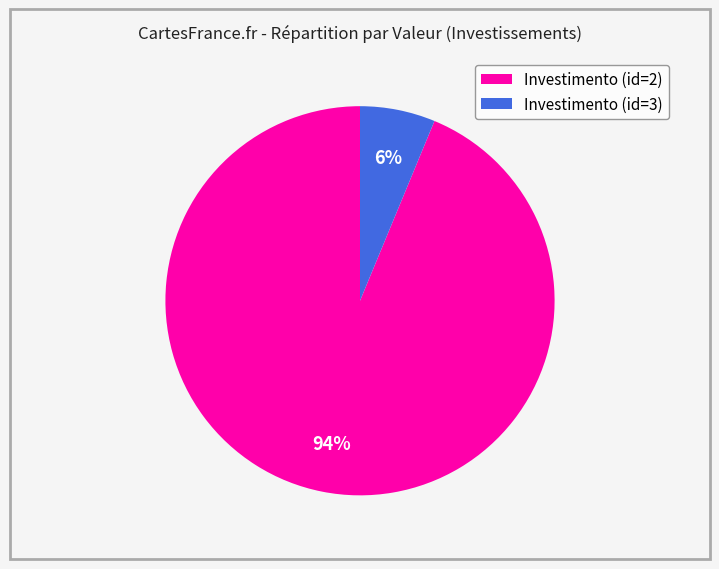

Count the number of slices in the pie.

2